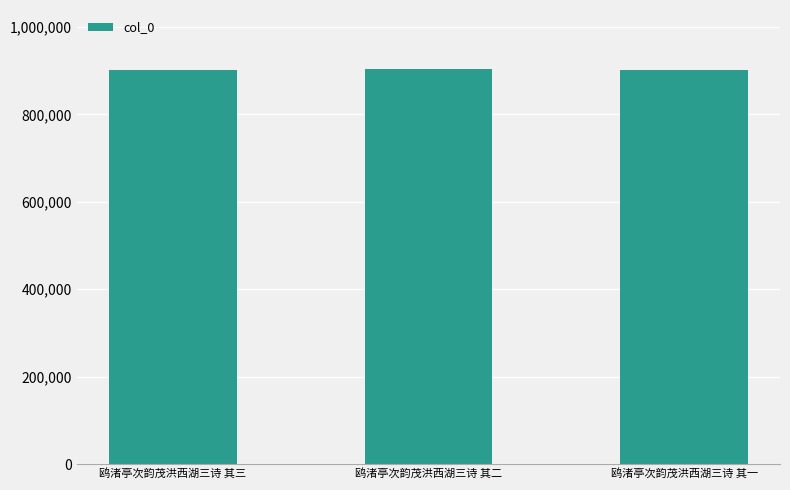

What is the sum of all values?

2708611